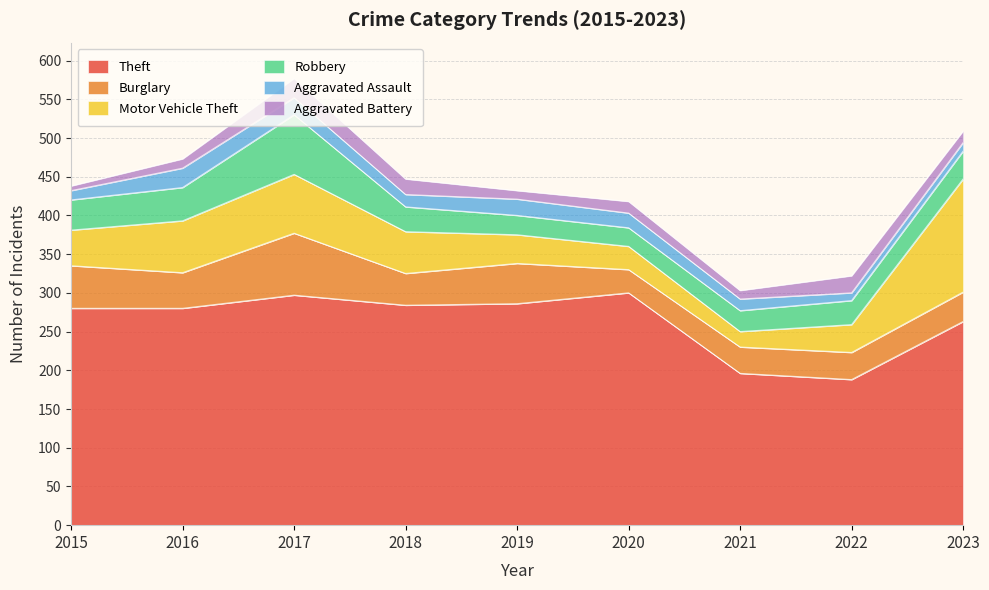

Reading left to right, list all the values displayed in this chart.

Theft: 2015=280	2016=280	2017=297	2018=284	2019=286	2020=300	2021=196	2022=188	2023=263
Burglary: 2015=55	2016=46	2017=80	2018=41	2019=52	2020=30	2021=34	2022=35	2023=38
Motor Vehicle Theft: 2015=46	2016=67	2017=76	2018=54	2019=37	2020=30	2021=20	2022=36	2023=146
Robbery: 2015=39	2016=43	2017=77	2018=32	2019=25	2020=24	2021=27	2022=31	2023=36
Aggravated Assault: 2015=12	2016=25	2017=22	2018=16	2019=21	2020=19	2021=15	2022=10	2023=11
Aggravated Battery: 2015=6	2016=12	2017=25	2018=20	2019=11	2020=15	2021=11	2022=22	2023=15